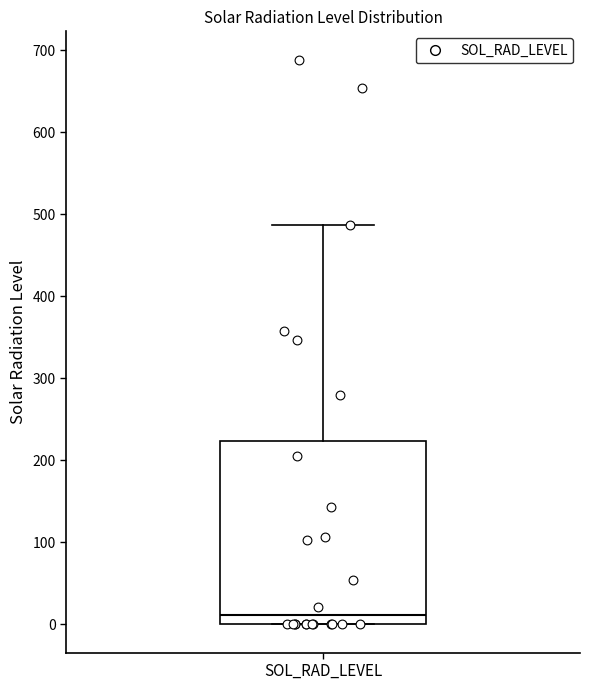

Where does the upper whisker of the box for SOL_RAD_LEVEL end on the y-axis? The values are not printed on the chart, so give them approximately, as read against the axis.

490